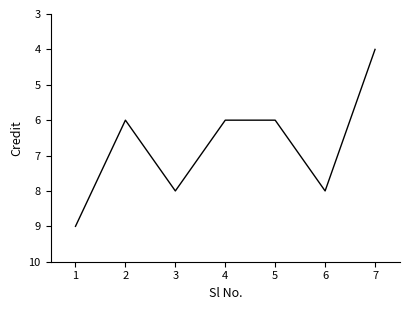

Which has a higher value, 5 or 6?

6